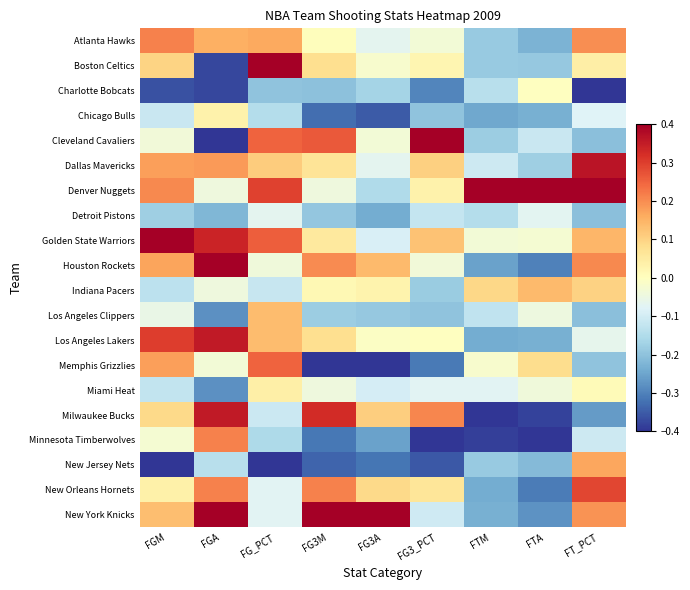

What is the total value across all series at FGM?

0.6